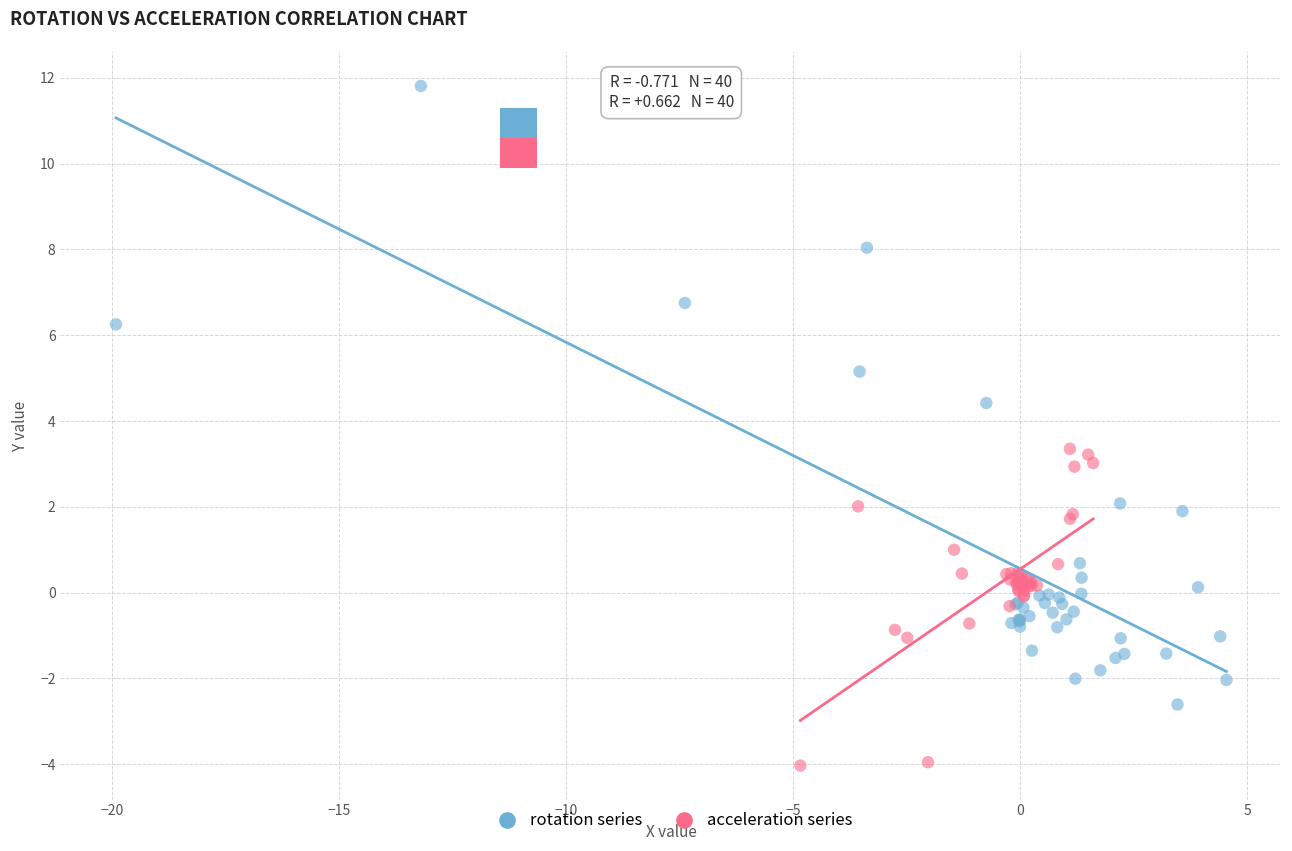

Which series contains the highest Y value?

rotation series